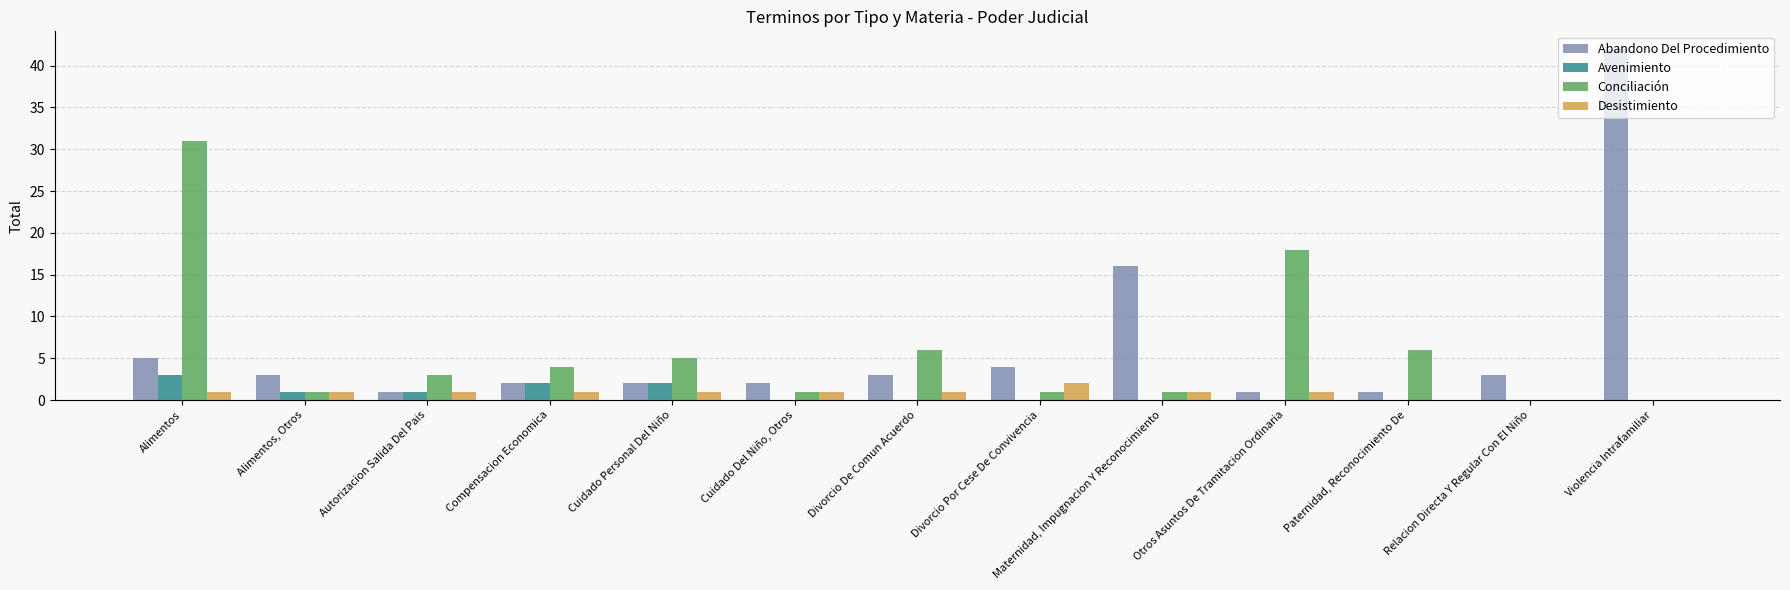

True or false: Desistimiento has a value of 0 at Paternidad, Reconocimiento De.

True